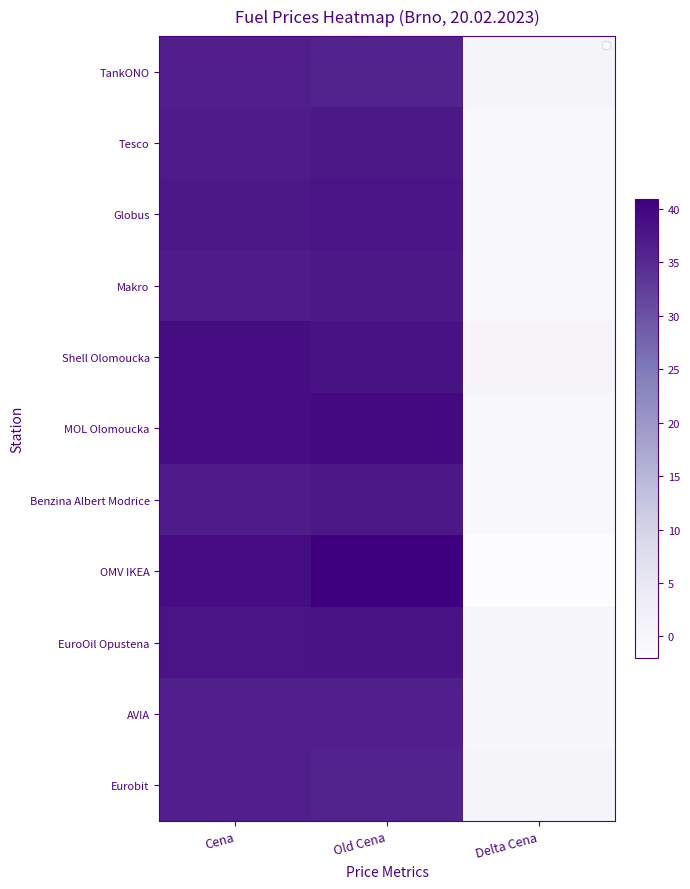

Rank the series by their maximum value, from lowest to highest.

TankONO, AVIA, Eurobit, Tesco, Makro, Benzina Albert Modrice, Globus, EuroOil Opustena, Shell Olomoucka, MOL Olomoucka, OMV IKEA